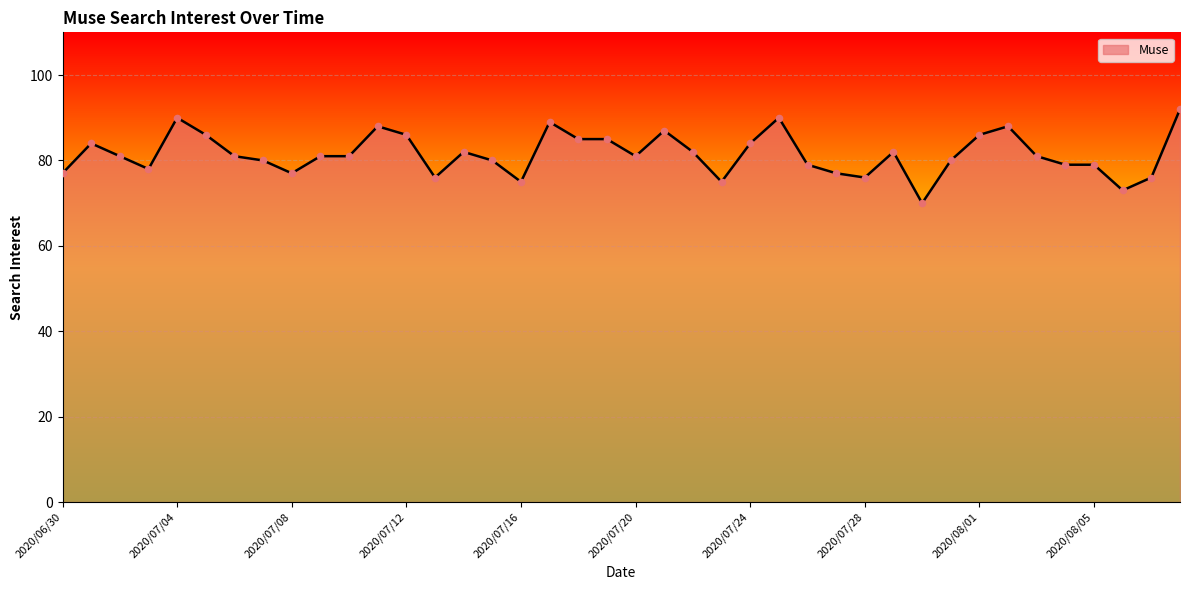

What is the minimum value shown in the chart?

70